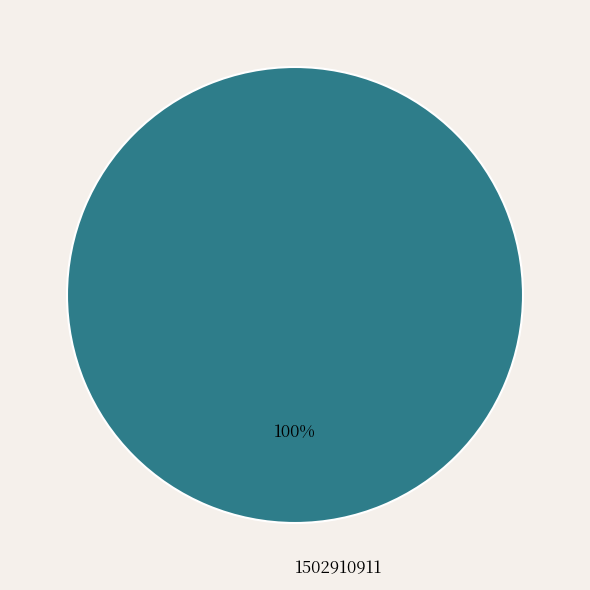

Does any single category account for the majority?

Yes